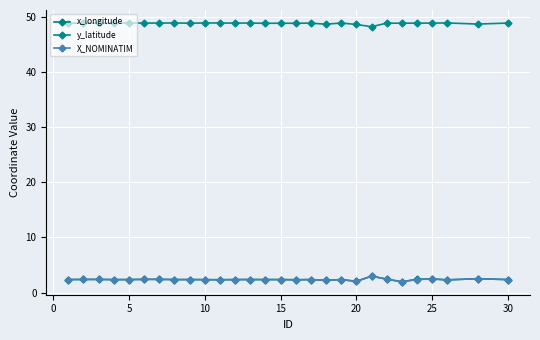

In X_NOMINATIM, how many points are higher than both neighbors (excluding endpoints)?

10